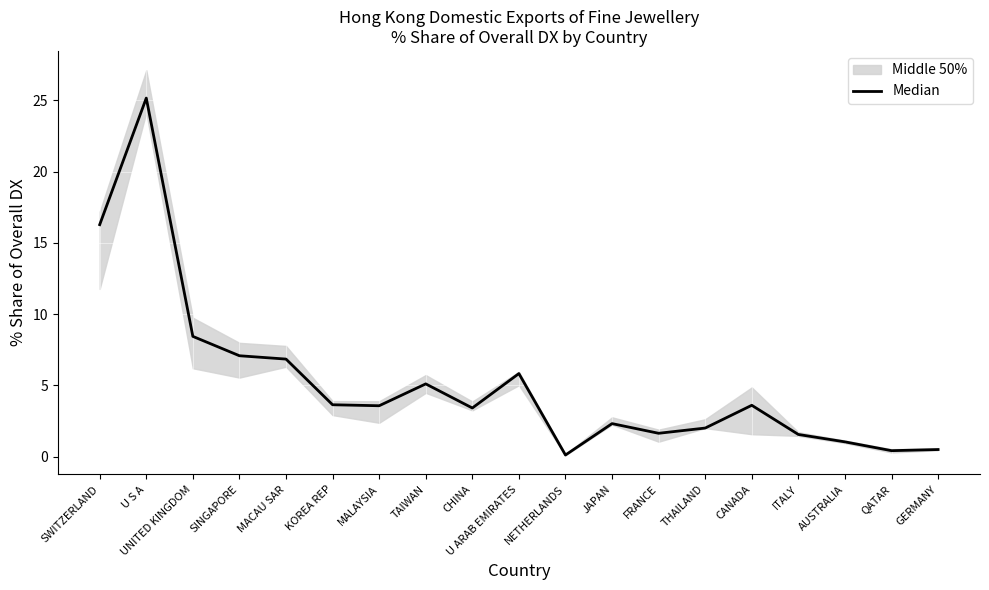

Rank the categories by value from highest to lowest.

U S A, SWITZERLAND, UNITED KINGDOM, SINGAPORE, MACAU SAR, U ARAB EMIRATES, TAIWAN, KOREA REP, CANADA, MALAYSIA, CHINA, JAPAN, THAILAND, FRANCE, ITALY, AUSTRALIA, GERMANY, QATAR, NETHERLANDS